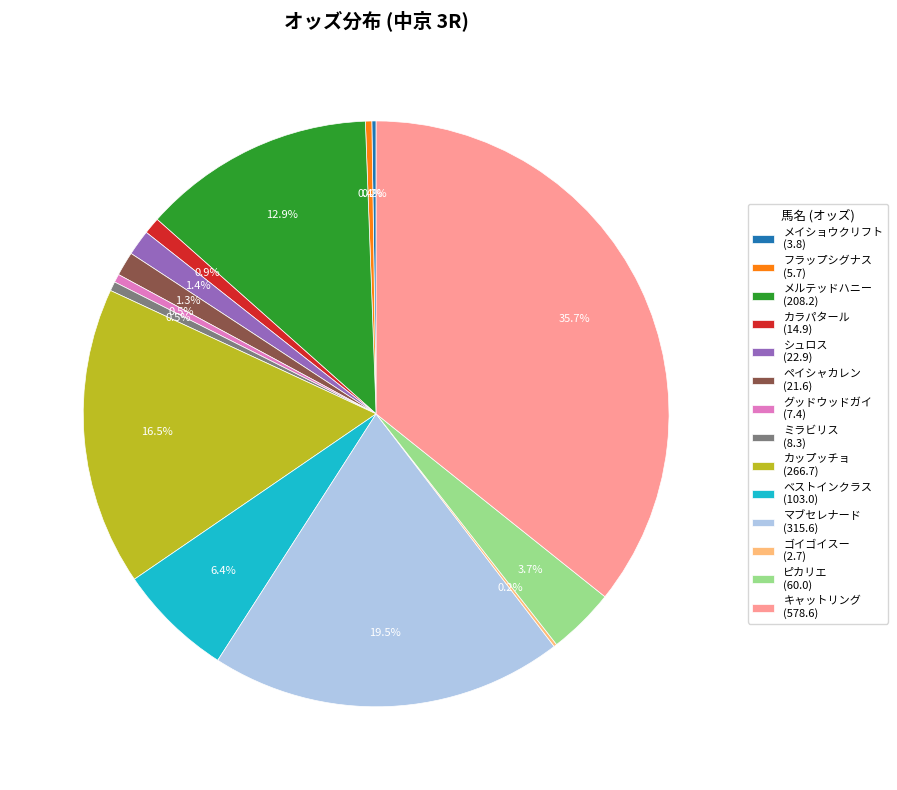

Is it true that ペイシャカレン is 11% of the pie?

False